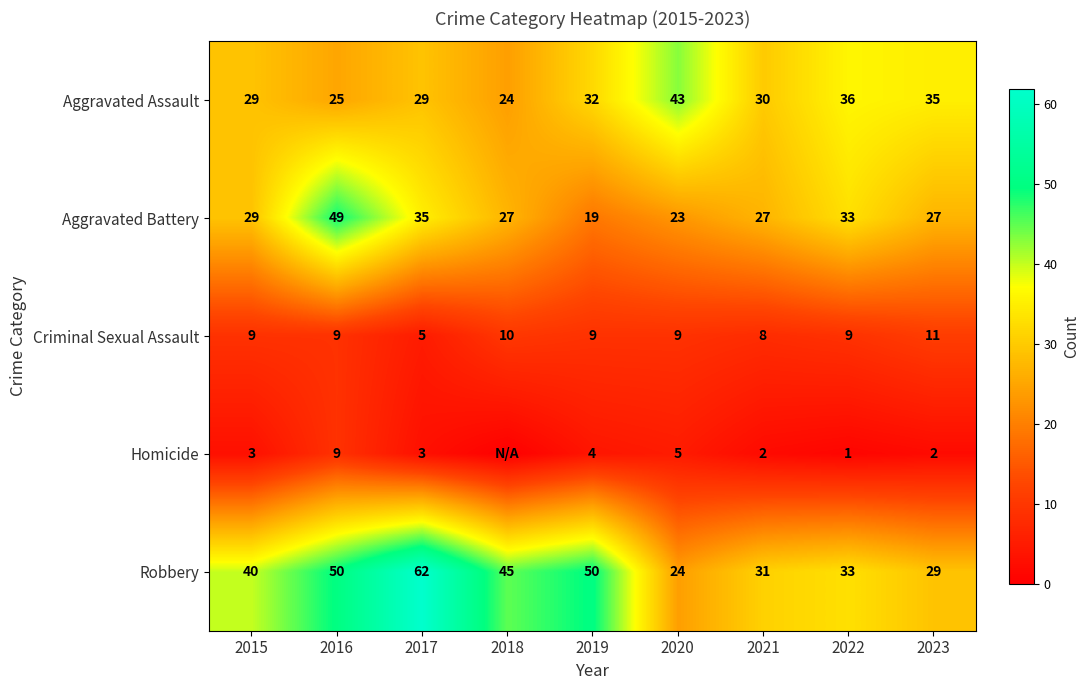

How many Criminal Sexual Assault values are between 9 and 10?

6